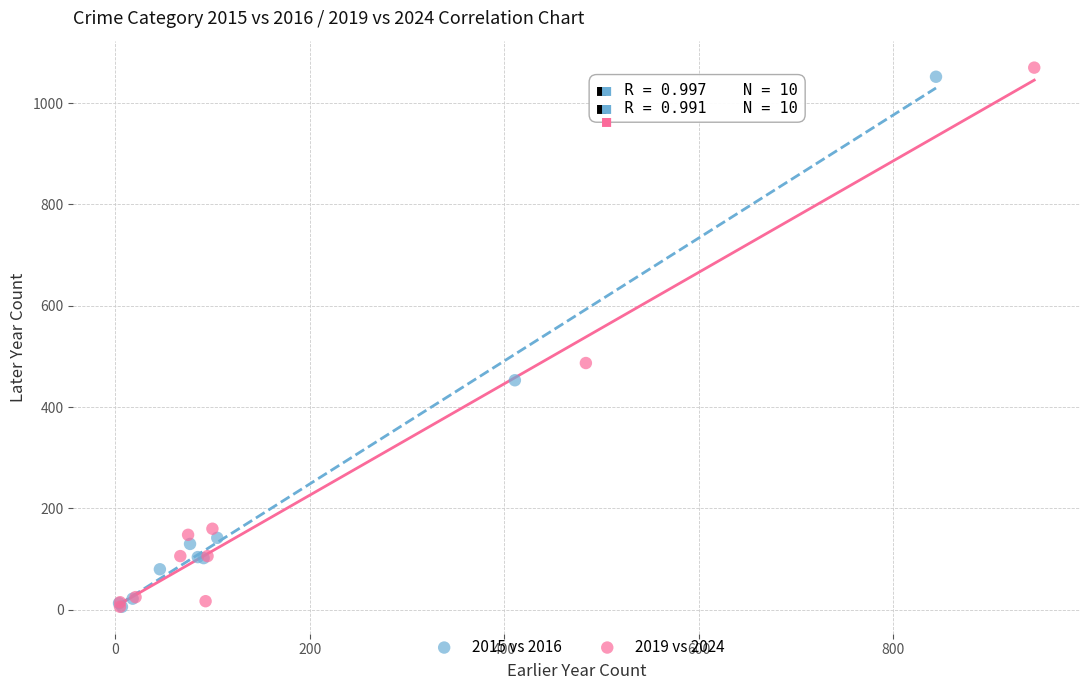

Which series has the widest spread of Y values?

2019 vs 2024